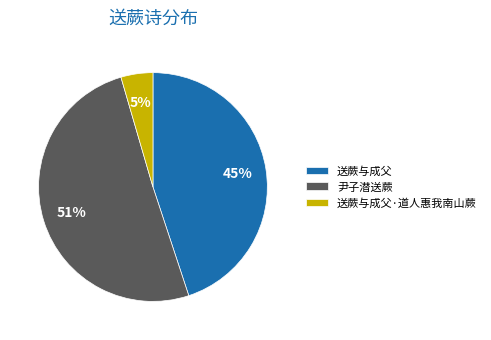

The 尹子潜送蕨 slice represents 38% of the pie. True or false?

False